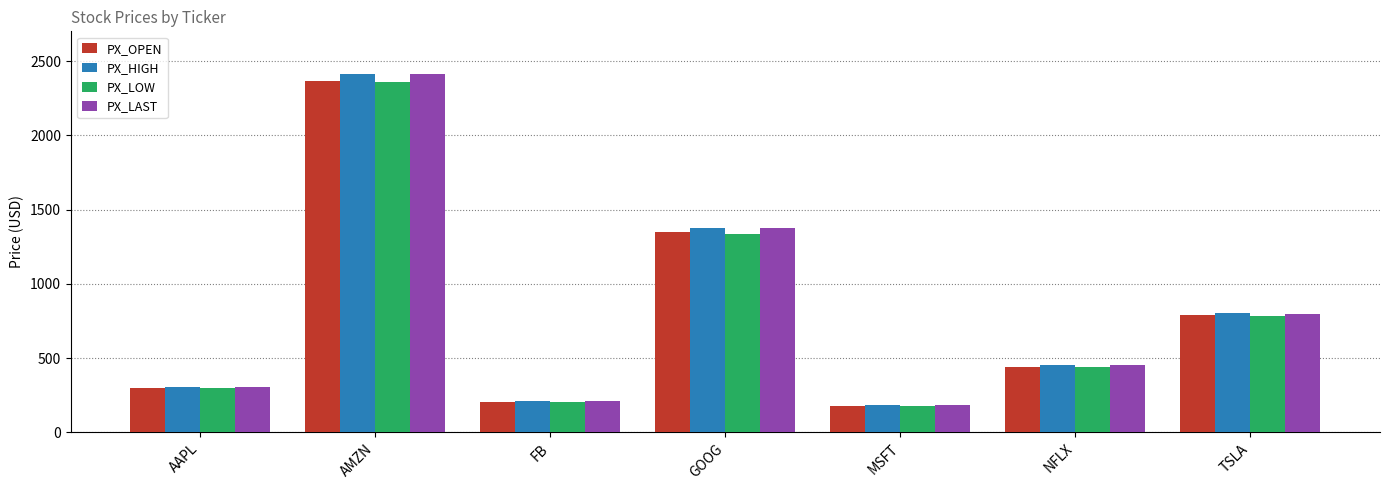

True or false: PX_OPEN has a value of 205.3 at FB.

True